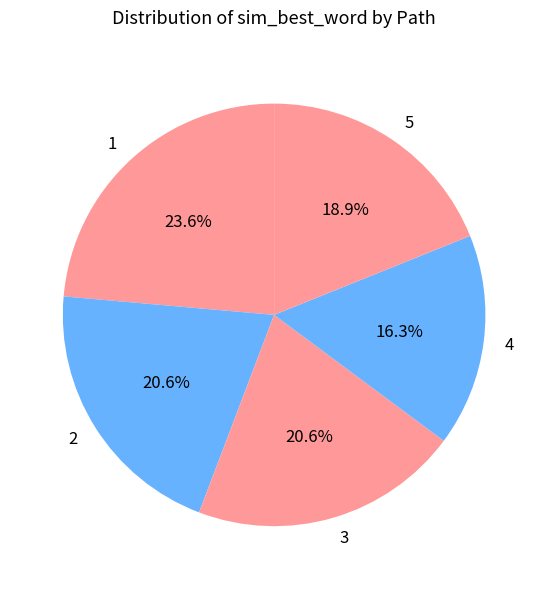

To the nearest percent, what is the combined percentage of 2 and 1?

44%